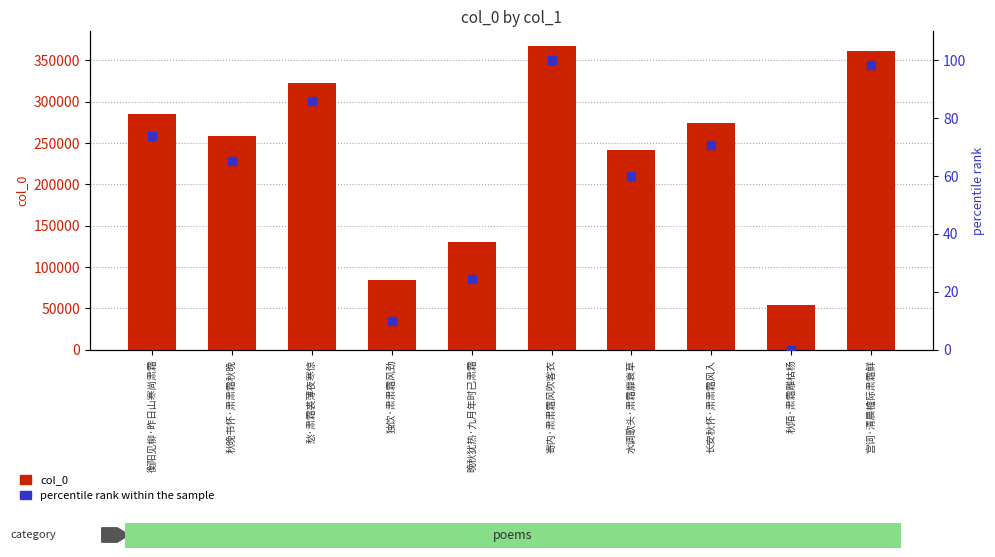

Is the value of percentile rank within the sample at 水调歌头·肃霜靡衰草 greater than the value of col_0 at 长安秋怀·肃肃霜风入?

No